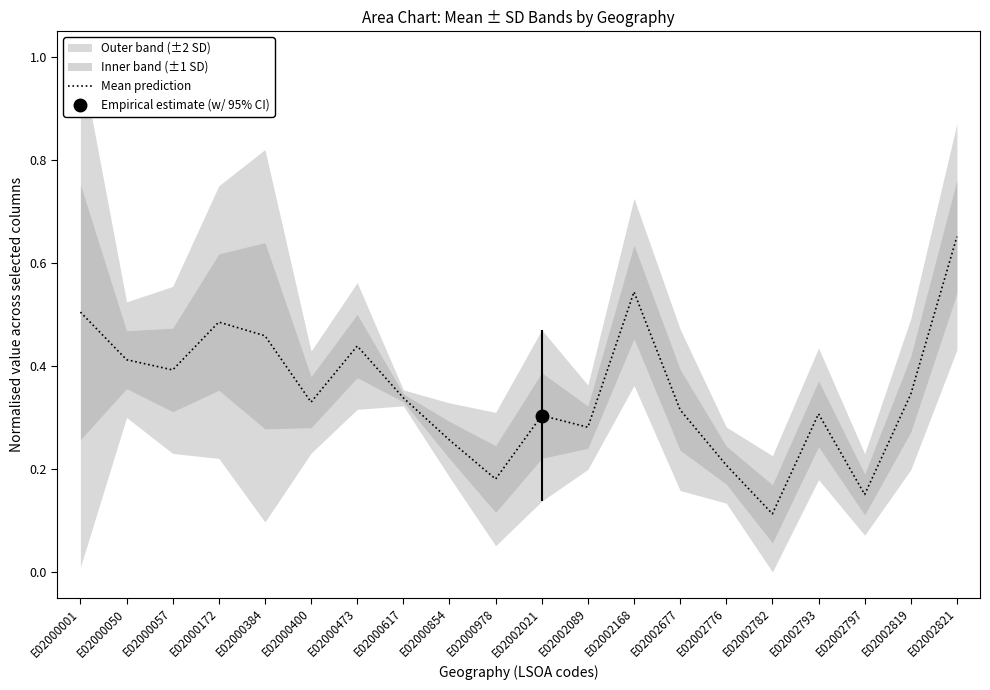

What is the approximate value at E02000473?

0.4